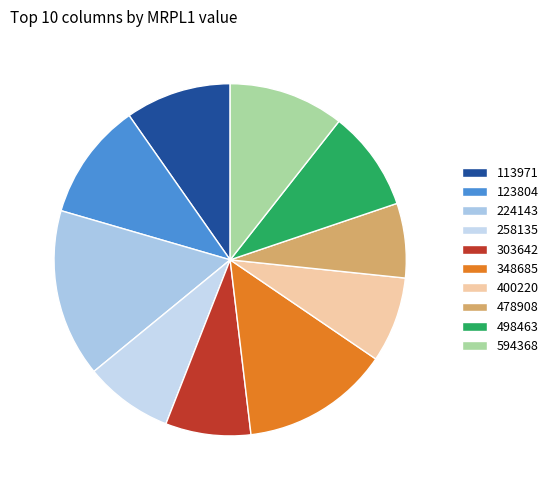

What is the smallest slice in the pie chart?

478908